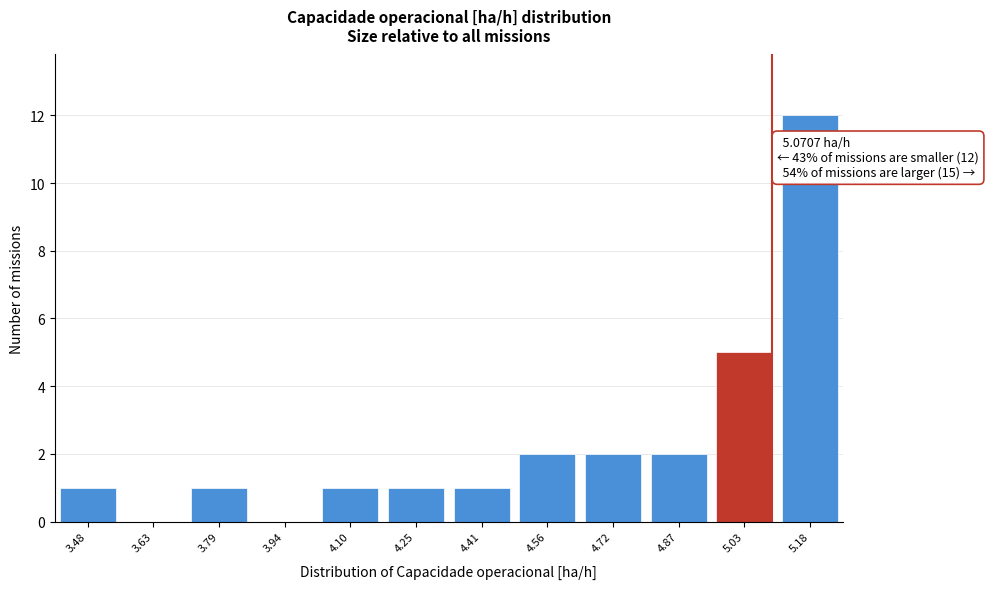

Reading left to right, extract all data points from this chart.

3.48=1	3.63=0	3.79=1	3.94=0	4.10=1	4.25=1	4.41=1	4.56=2	4.72=2	4.87=2	5.03=5	5.18=12